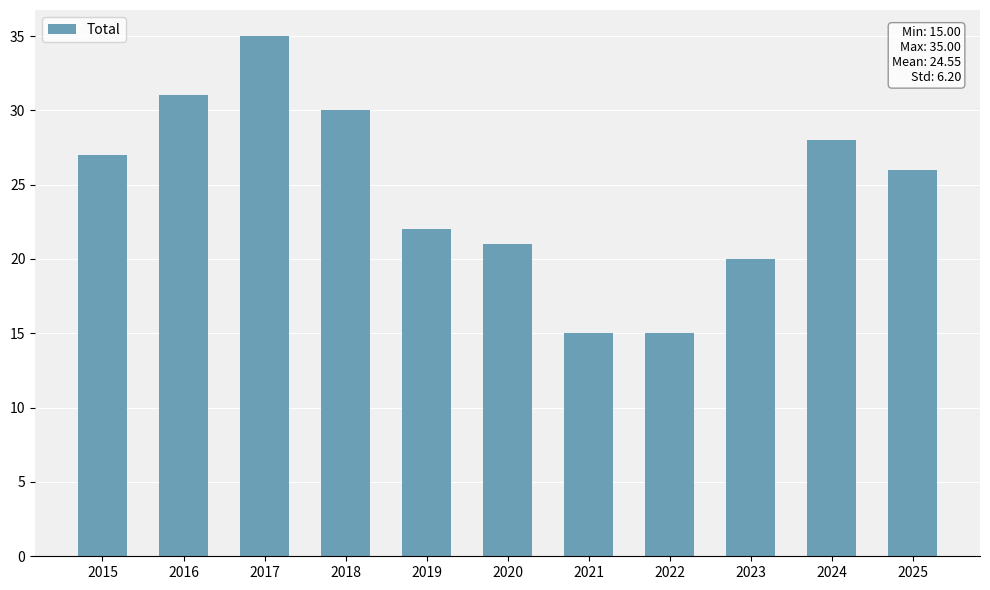

The value at 2015 is 9. True or false?

False